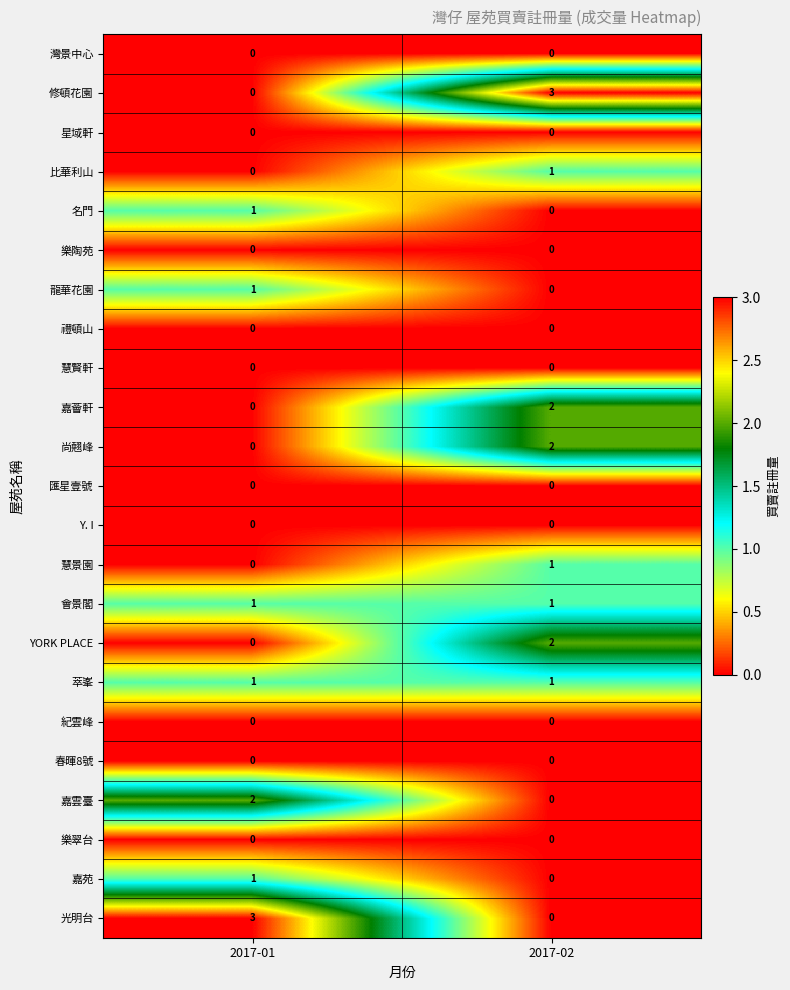

At how many categories does at least one series exceed 0?

2